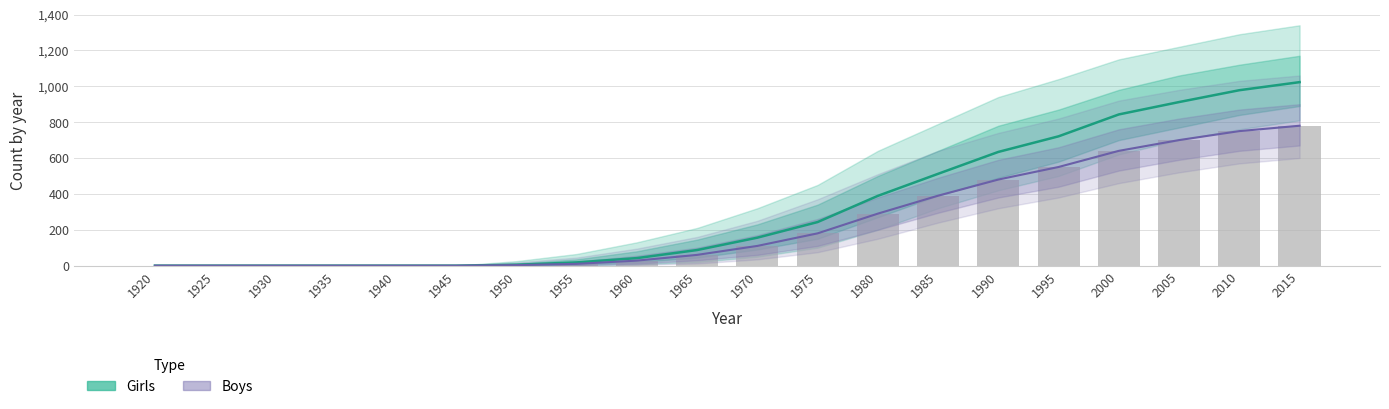

At which label does the data first exceed 110?

1975